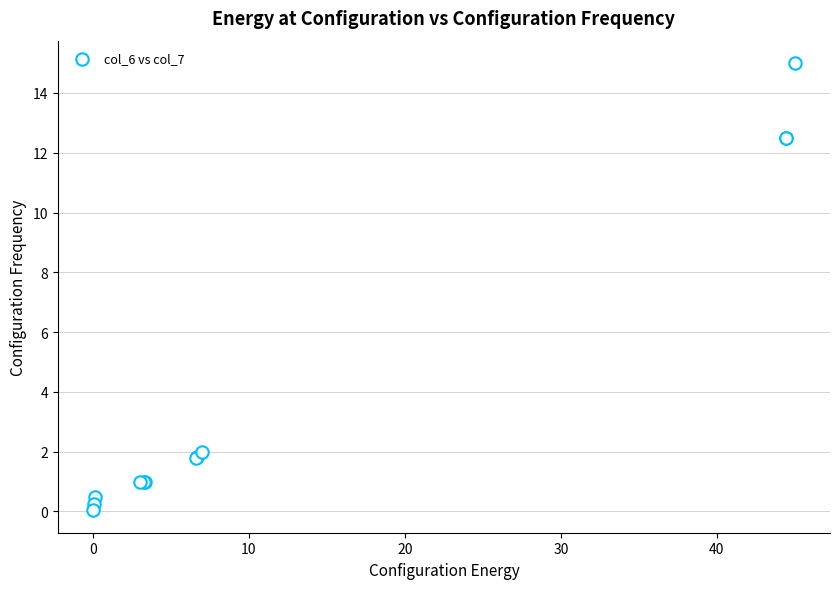

What Y value in the scatter plot is closest to 7?

2.0